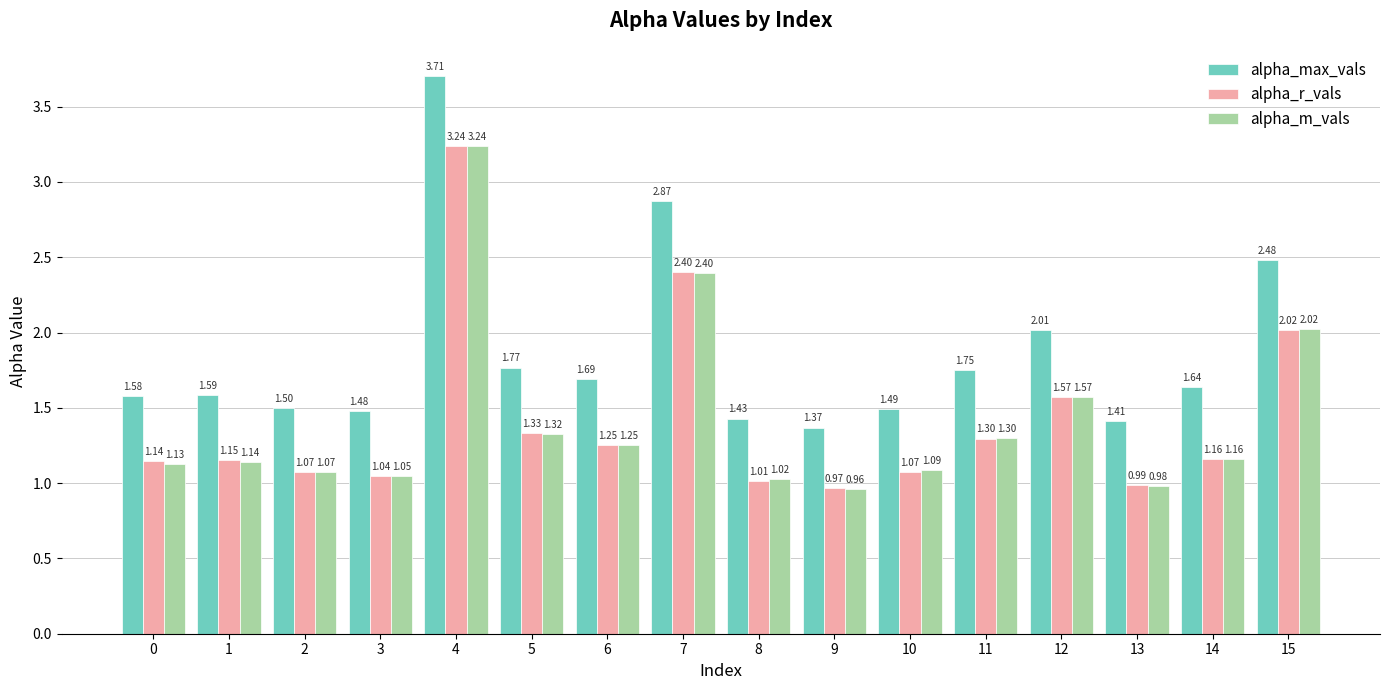

How many groups of bars are there?

16